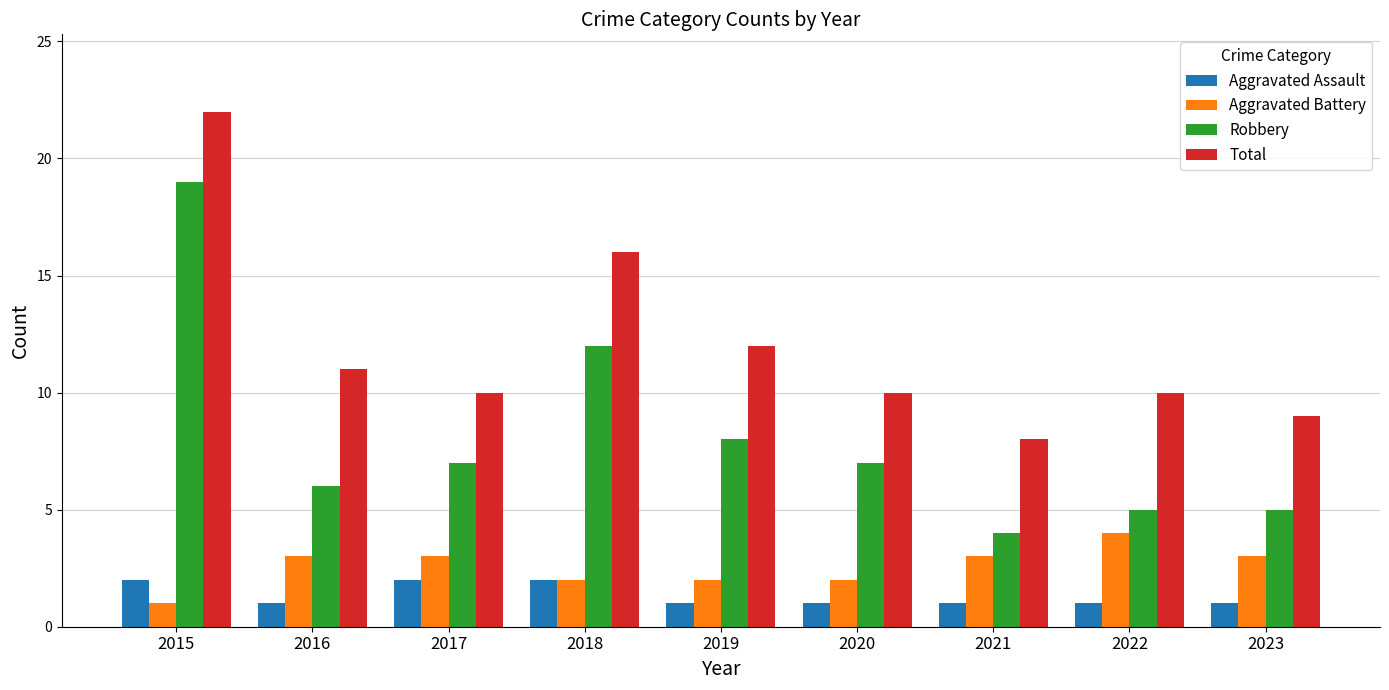

List the series in order of their peak value, highest first.

Total, Robbery, Aggravated Battery, Aggravated Assault